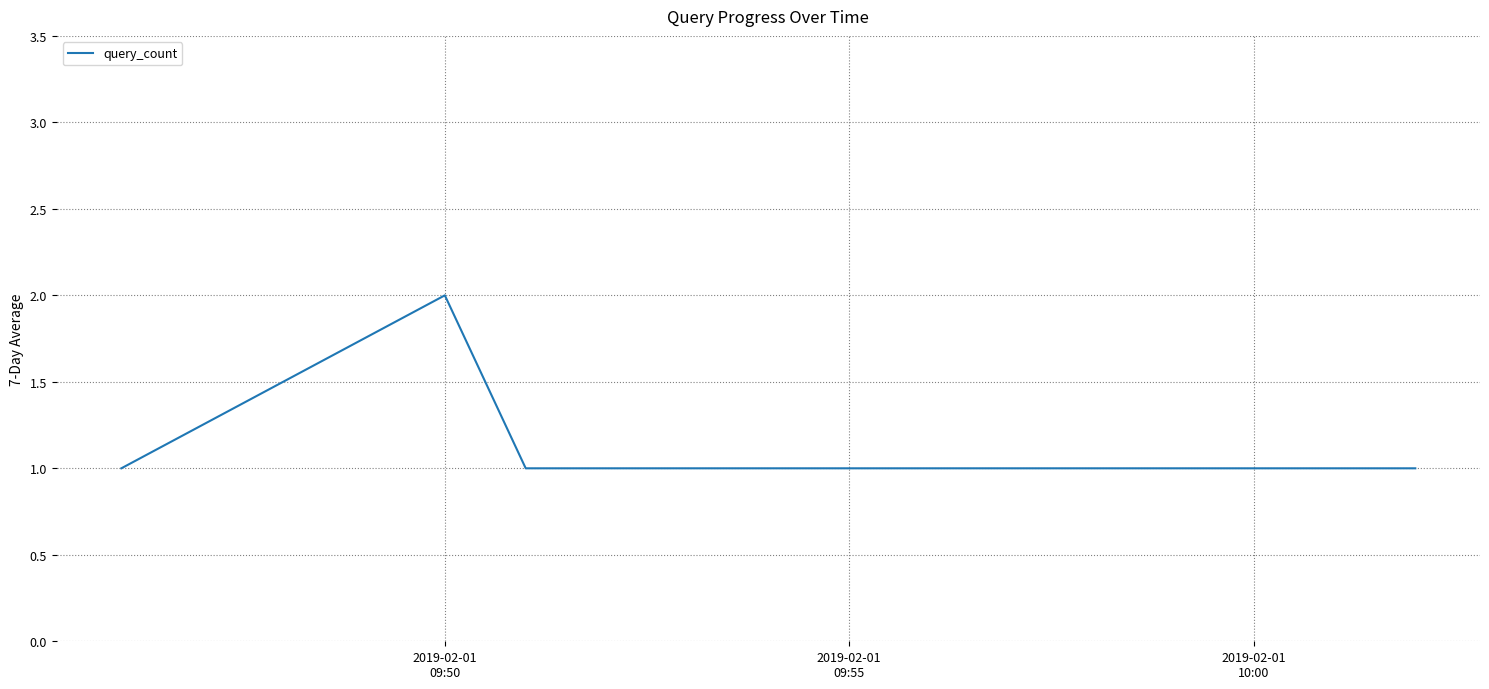

True or false: the data has more than 0 interior local peaks.

True